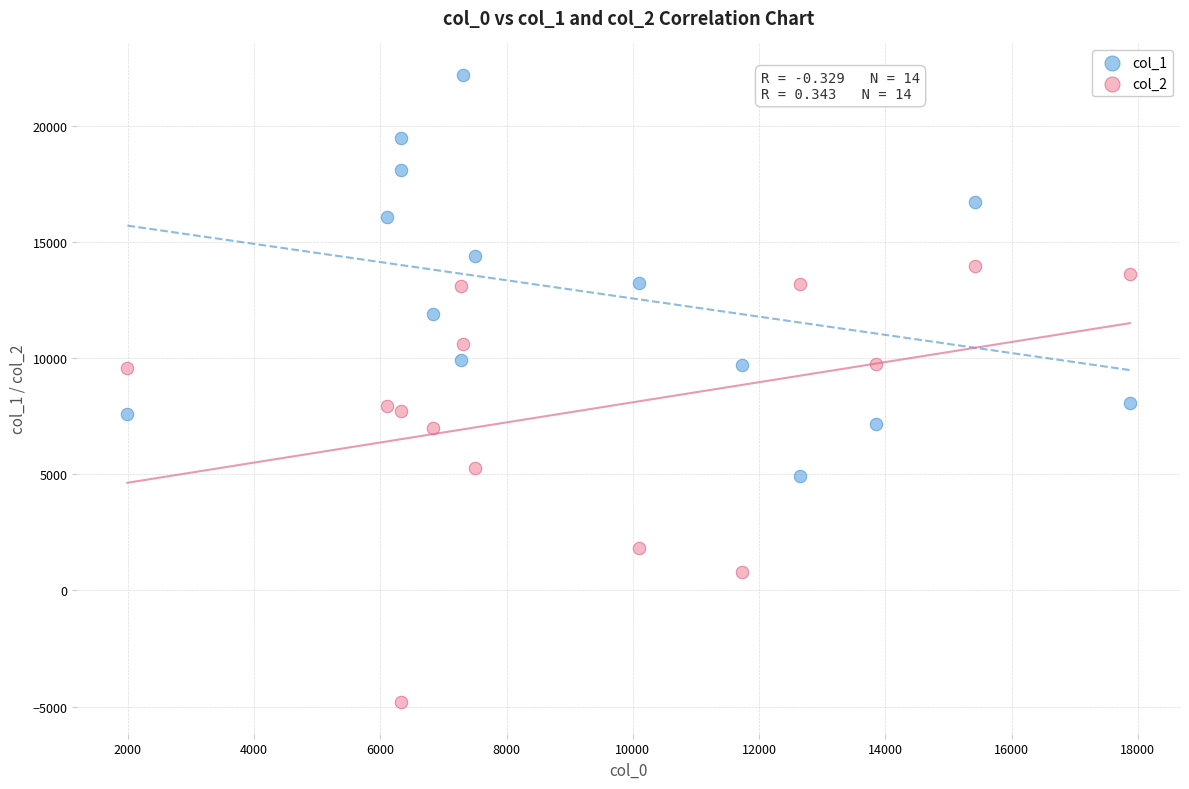

Which series reaches the maximum Y coordinate?

col_1